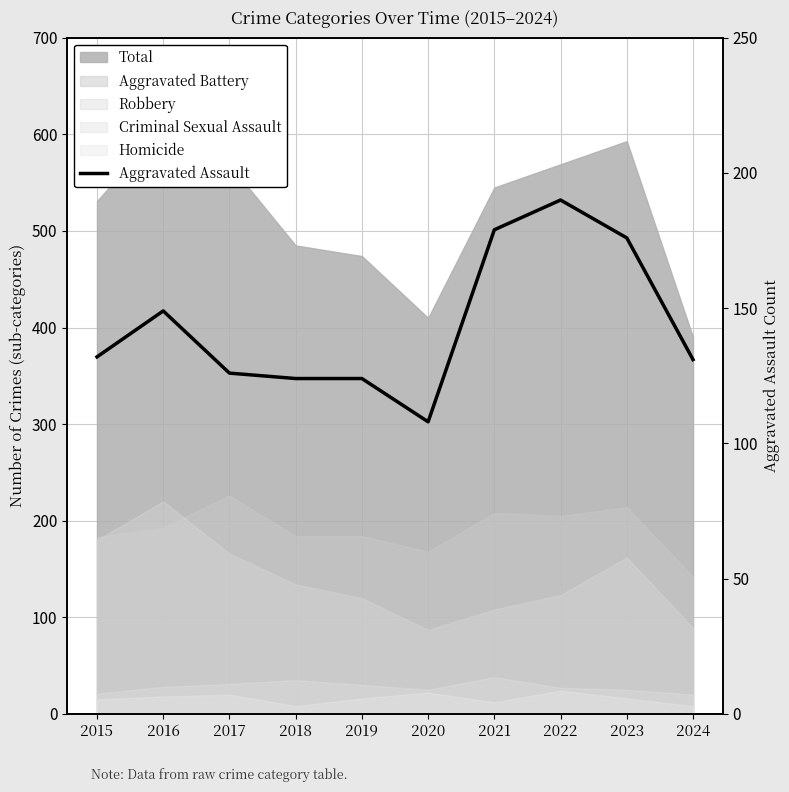

Reading right to left, what are all the values shown in this chart?

131	176	190	179	108	124	124	126	149	132